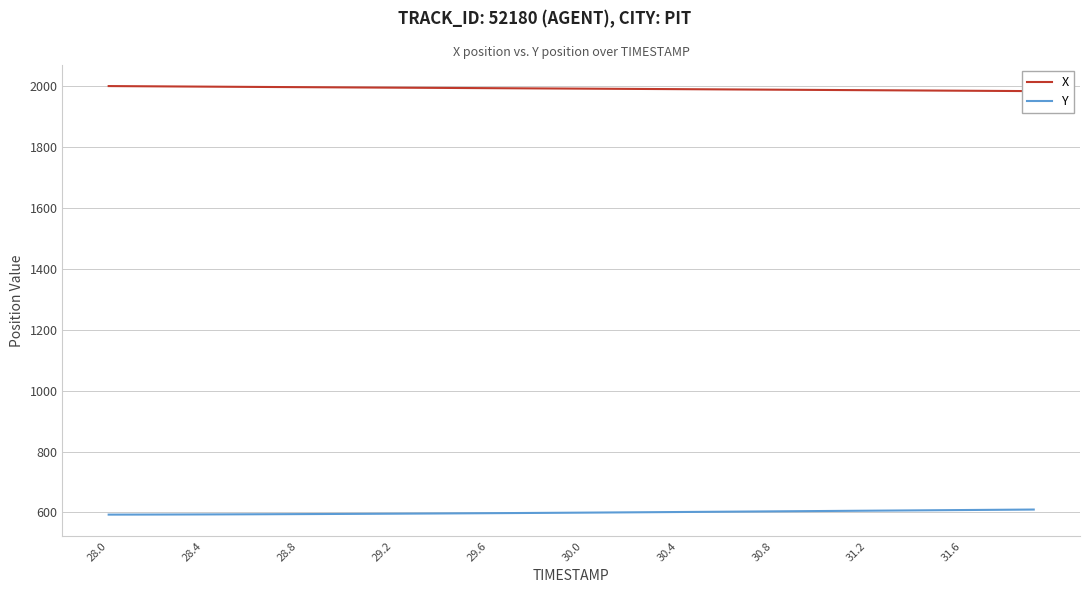

What is the total value across all series at 28.0?

2592.6